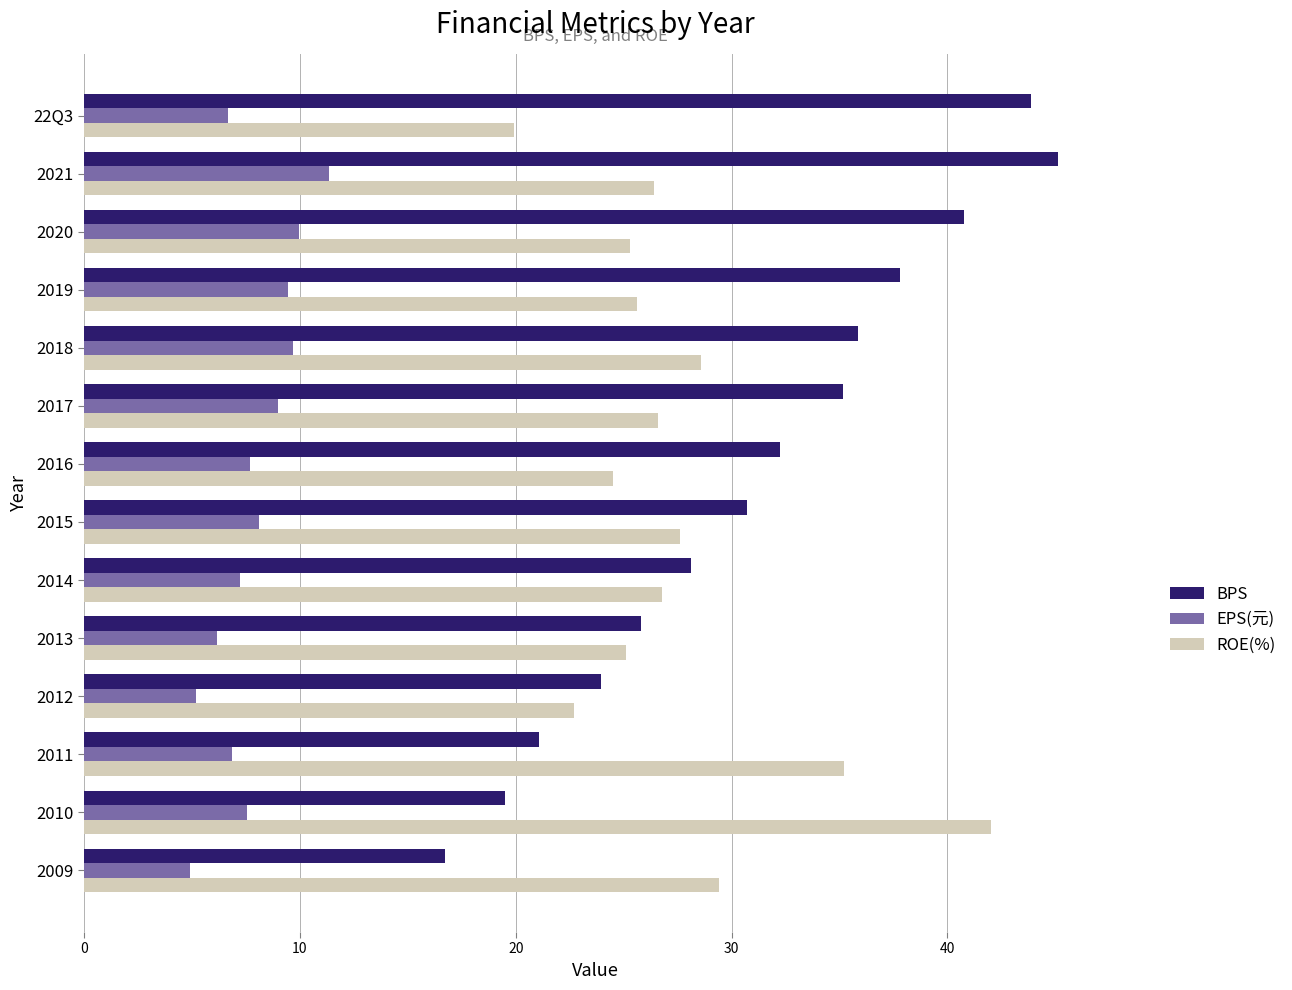

What is the spread (max minus min) of values at 2011?

28.4